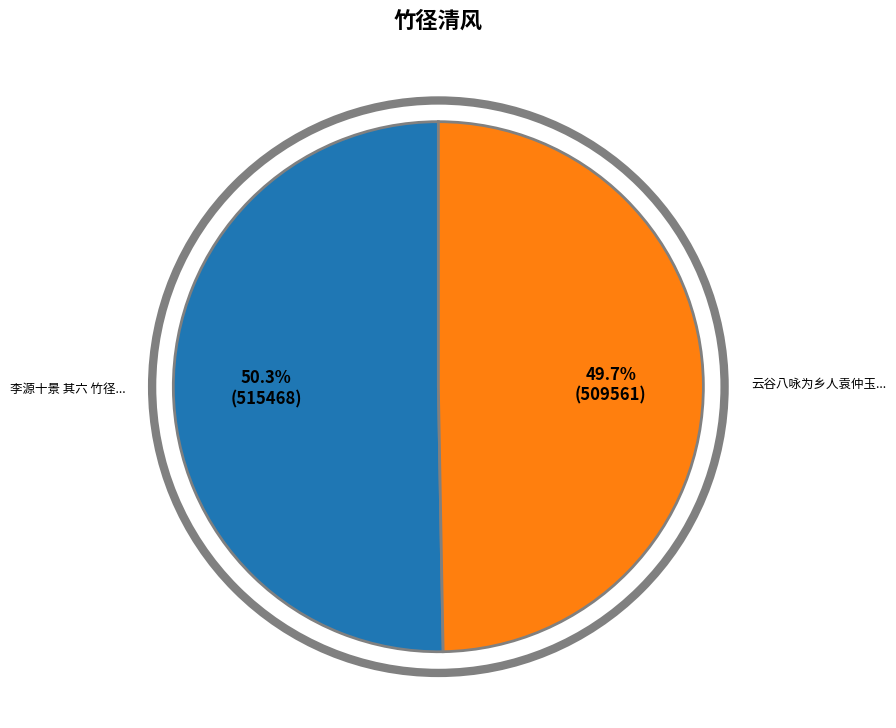

Is there a majority slice in this chart?

Yes